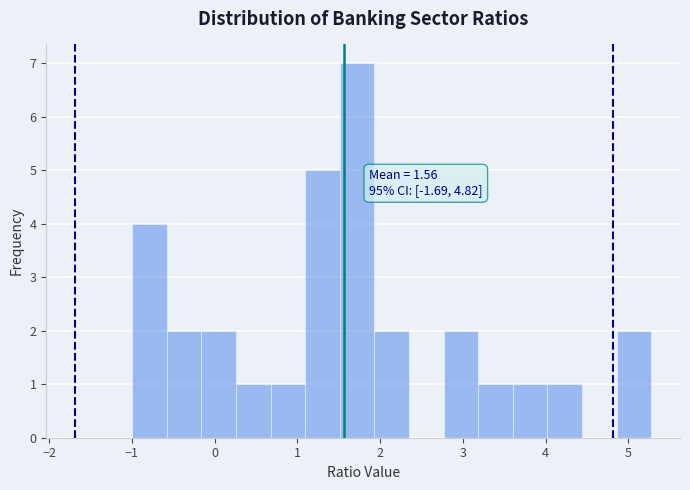

Over which range of the x-axis is the bar tallest?

1.5 to 1.9